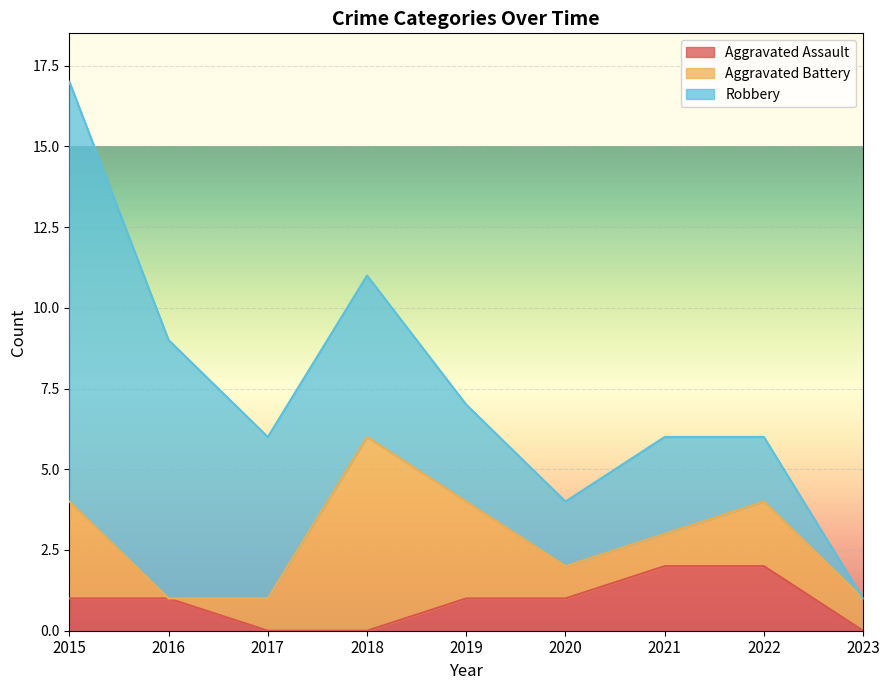

Between which two adjacent categories do Aggravated Battery and Robbery first intersect?

2017 and 2018